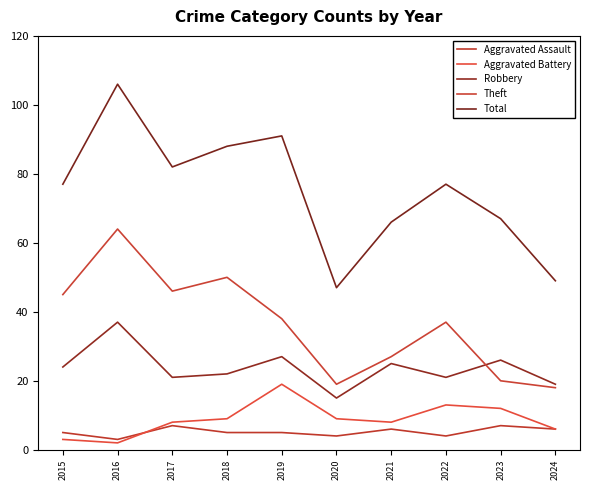

At which label does Robbery reach its minimum?

2020